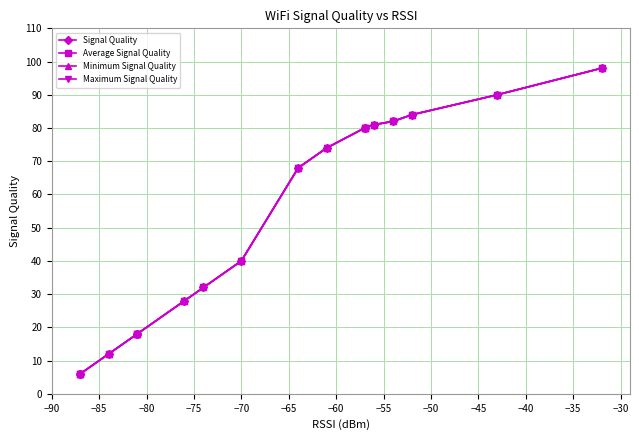

True or false: Average Signal Quality has more than 2 points higher than both neighbors.

False